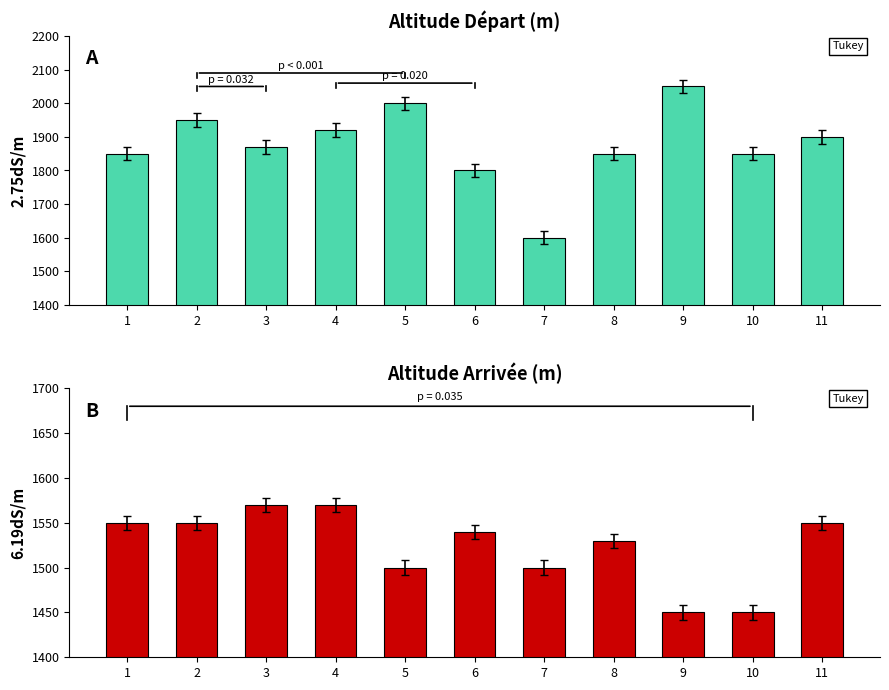

Reading right to left, what are all the values shown in this chart?

altitude départ: 1900	1850	2050	1850	1600	1800	2000	1920	1870	1950	1850
altitude arrivée: 1550	1450	1450	1530	1500	1540	1500	1570	1570	1550	1550